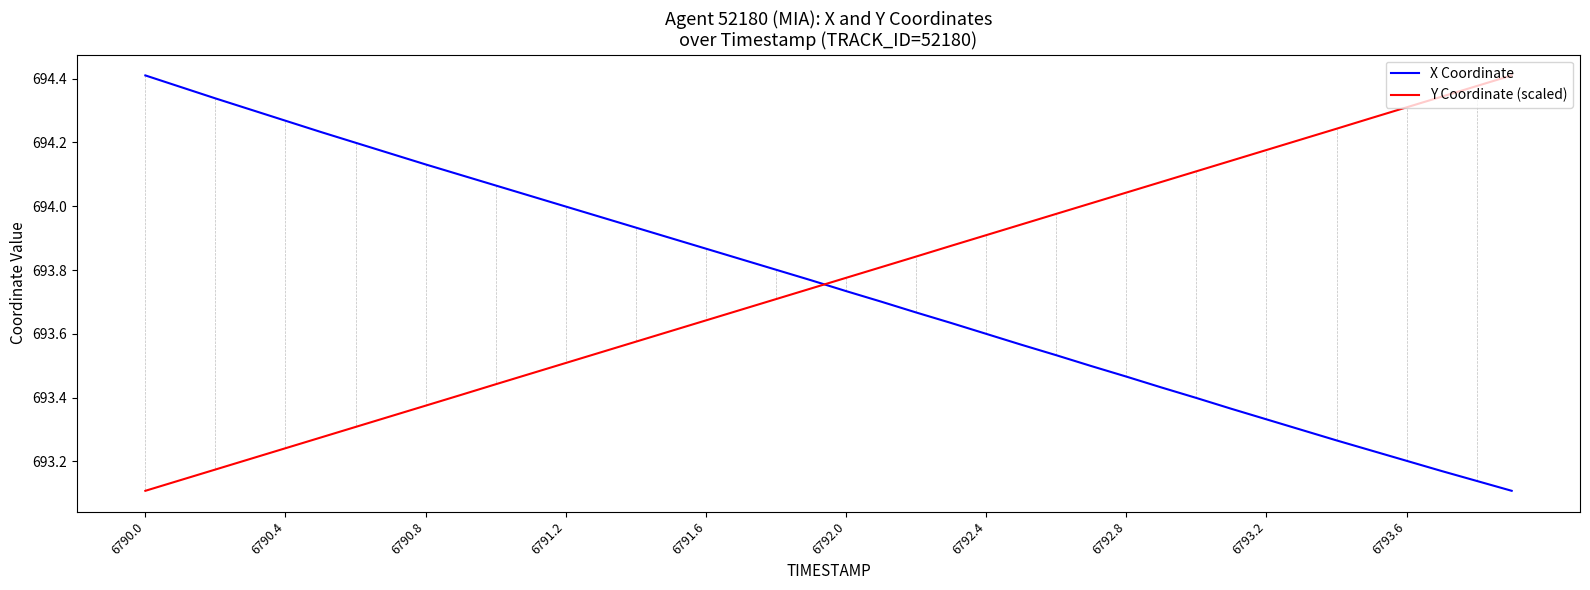

How many times do X Coordinate and Y Coordinate (scaled) cross each other?

1